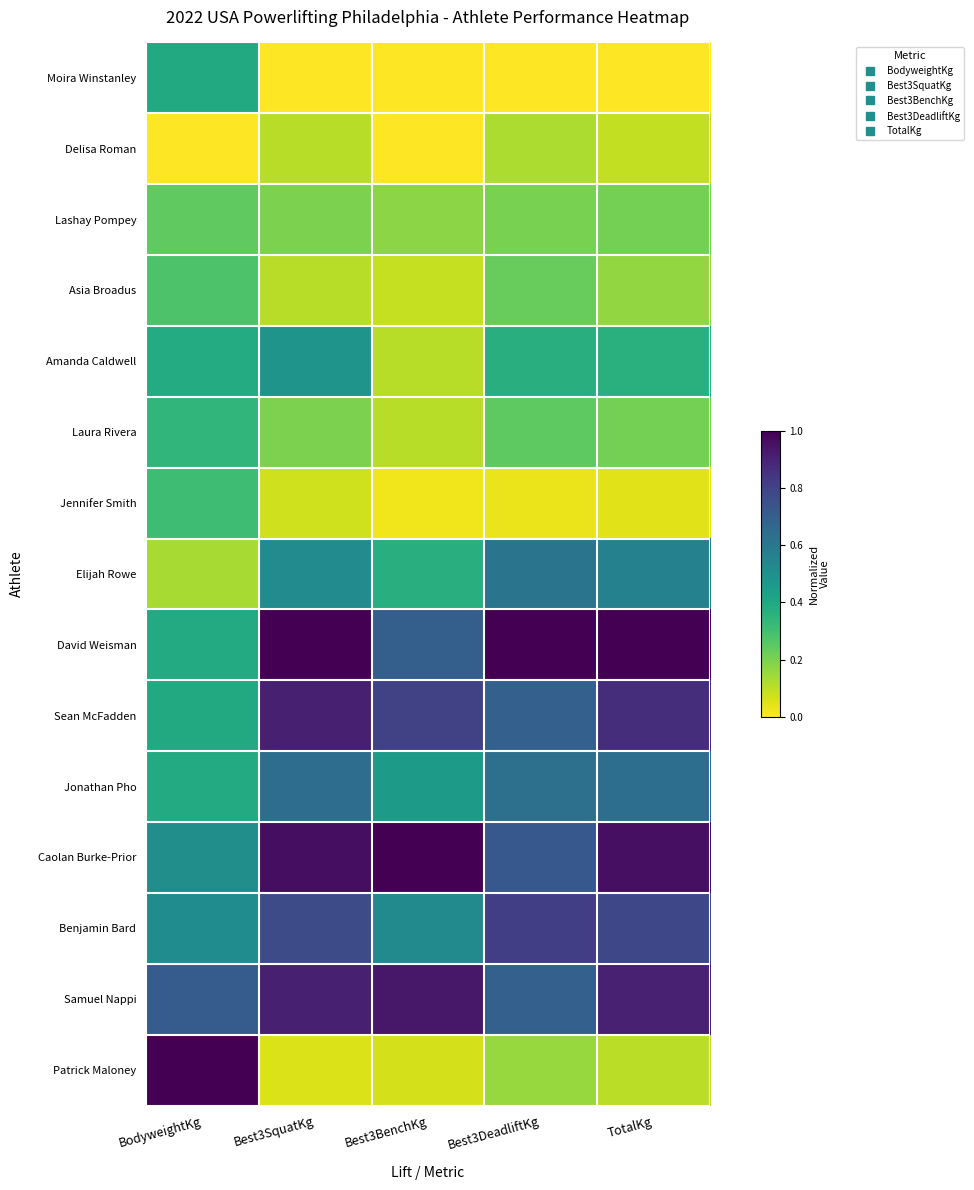

Which category has the highest value across all series?

Best3SquatKg